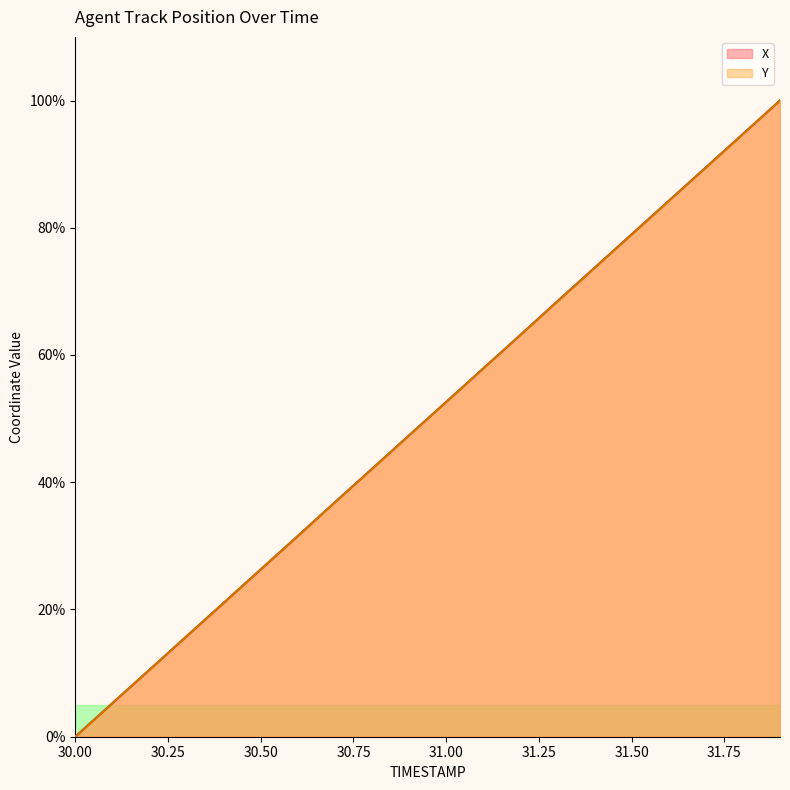

What is the sum of all X values?

1000.0